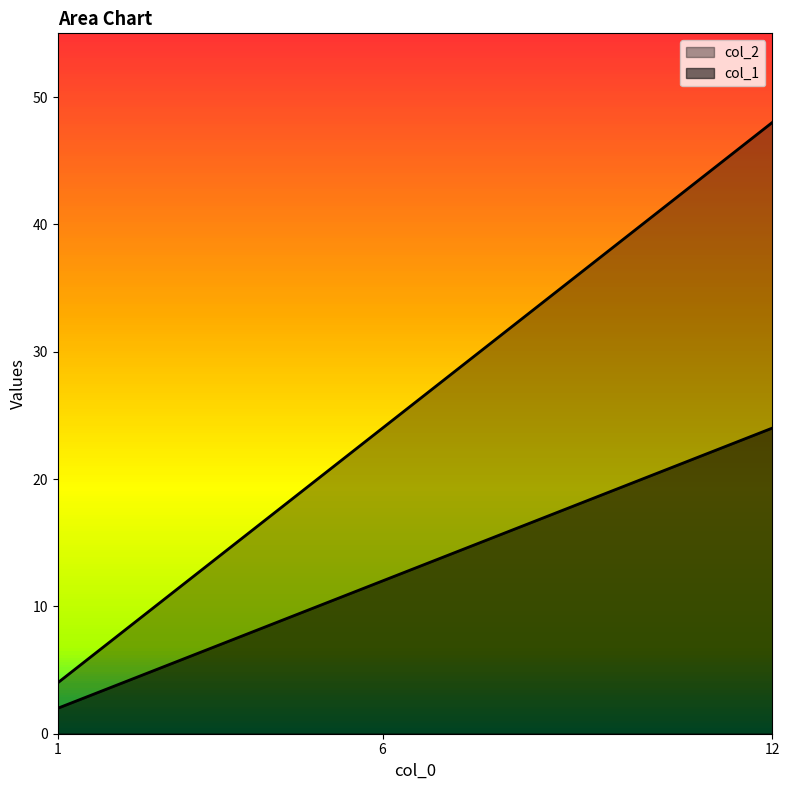

List the series in order of their peak value, highest first.

col_1, col_2